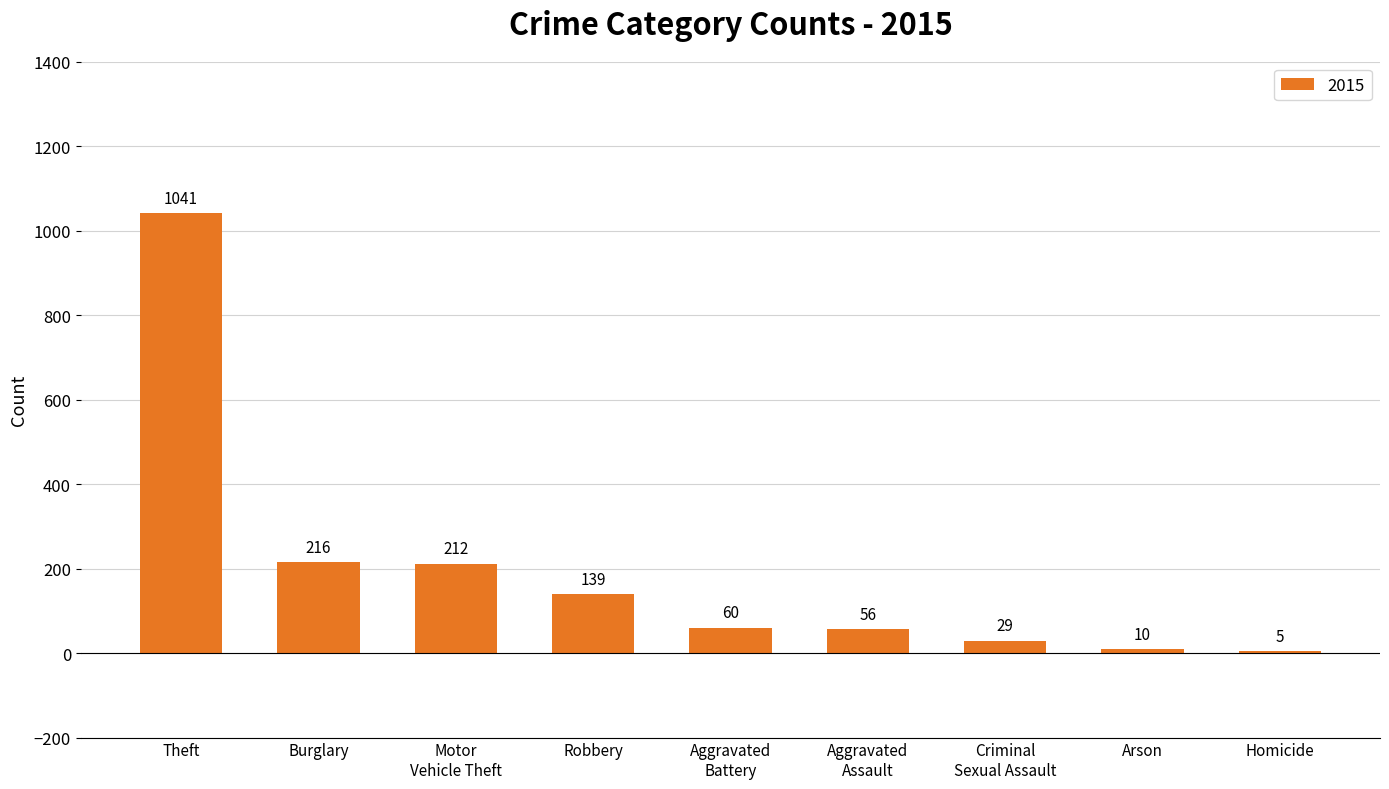

What is the change in value from Burglary to Robbery?

-77